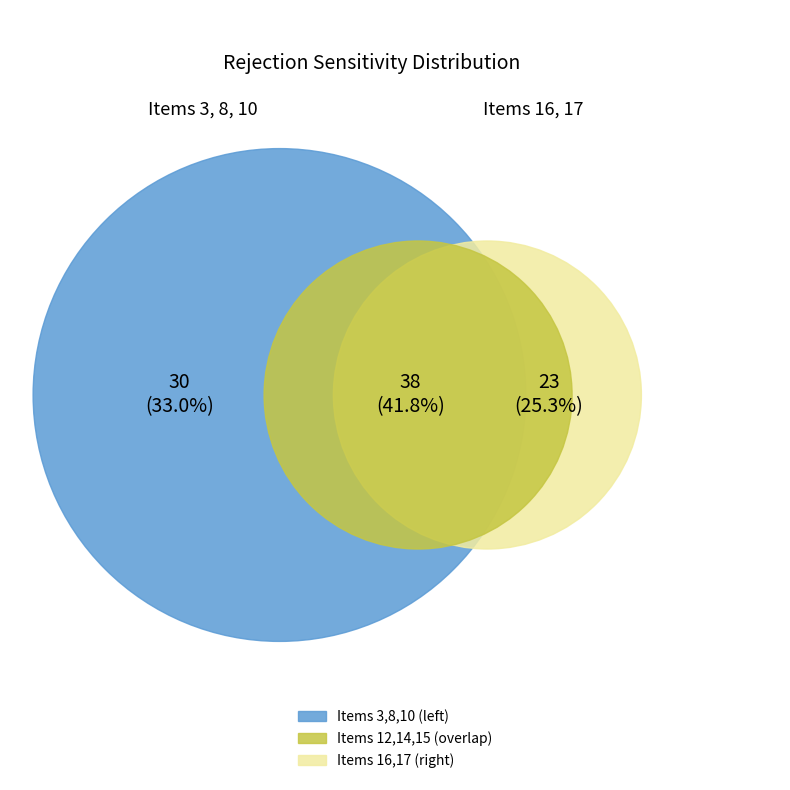

Does any single category account for the majority?

No